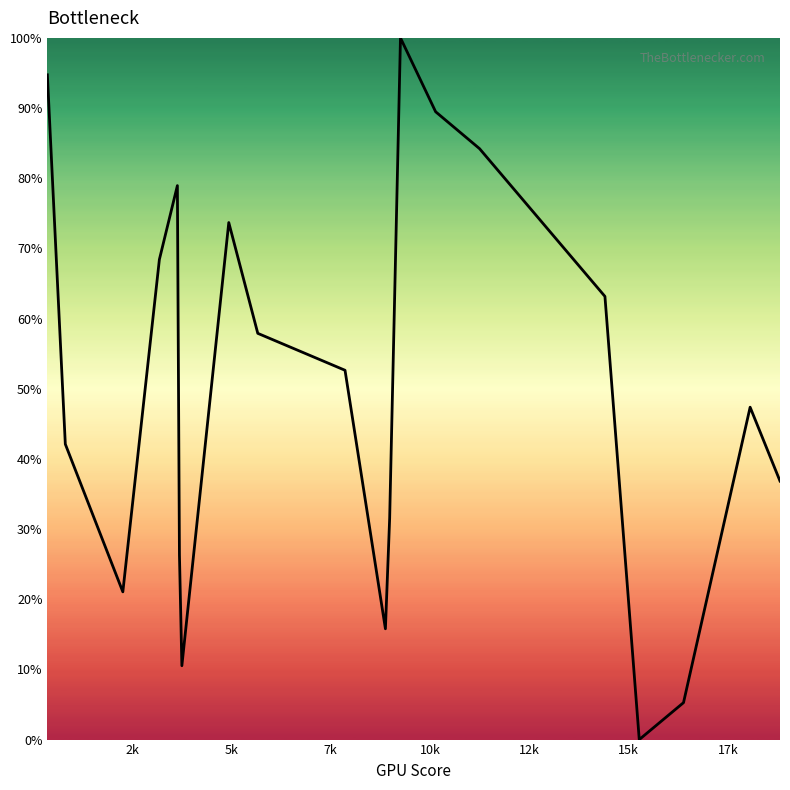

What is the greatest value displayed?

100.0